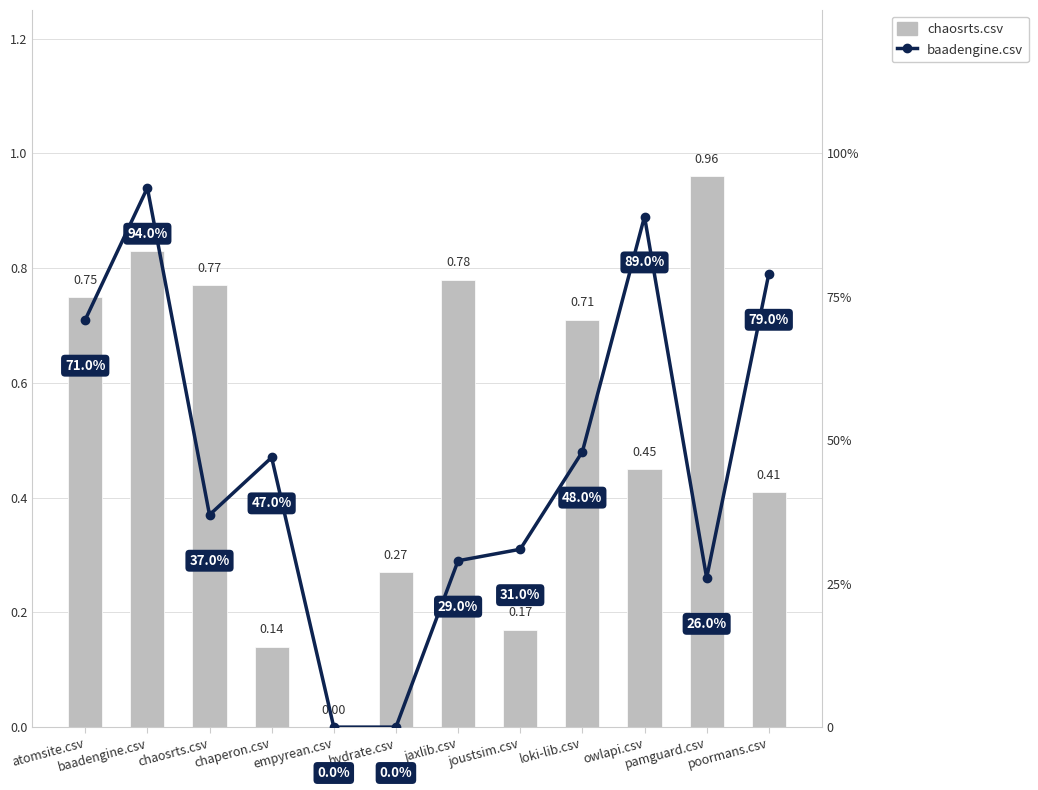

What is the label of the 3rd bar from the left?

chaosrts.csv